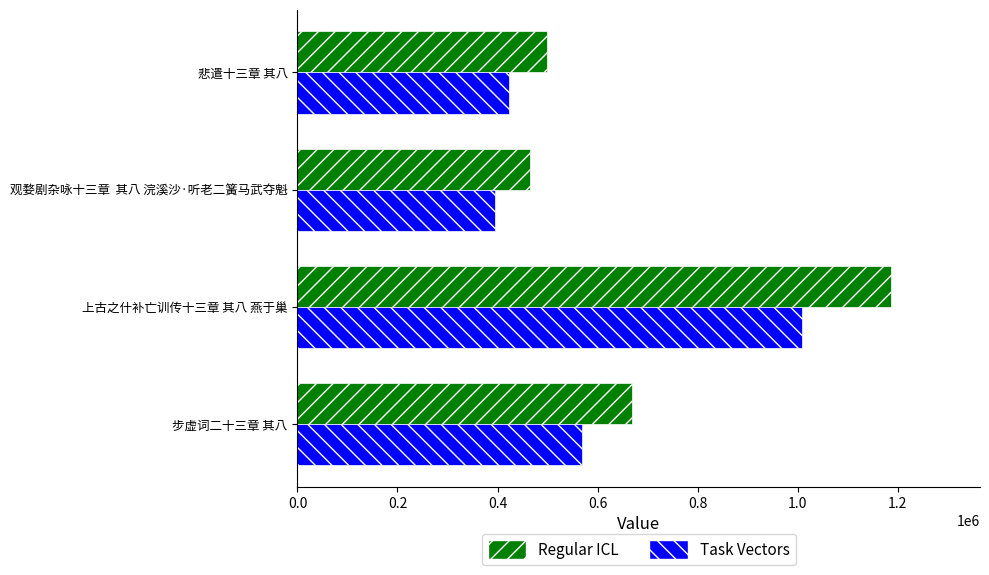

At which category is the sum across all series the highest?

上古之什补亡训传十三章 其八 燕于巢